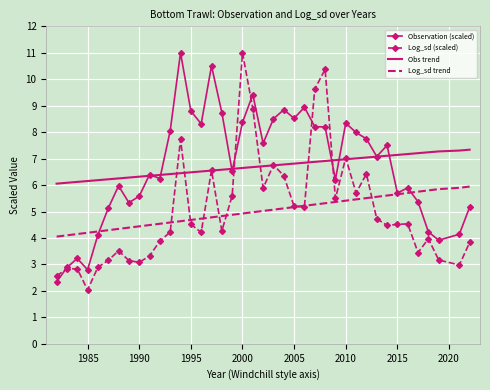

What is the highest value of the Observation (scaled) series?

11.0